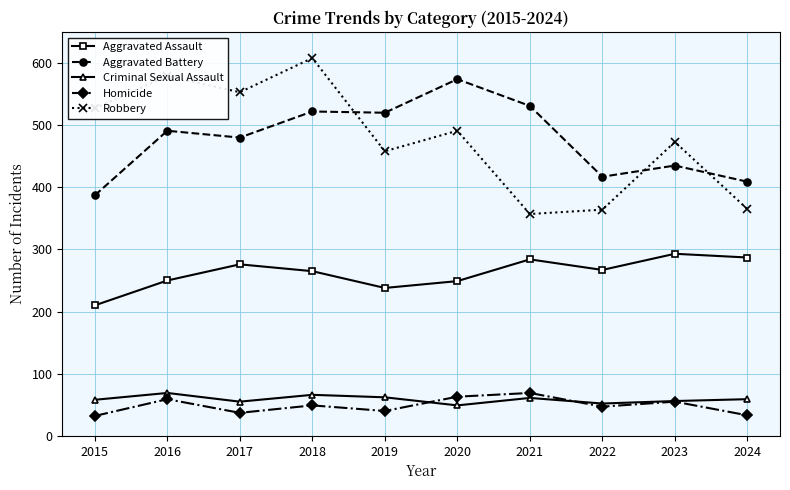

What is the sum of the Criminal Sexual Assault values at 2015 and 2018?

124